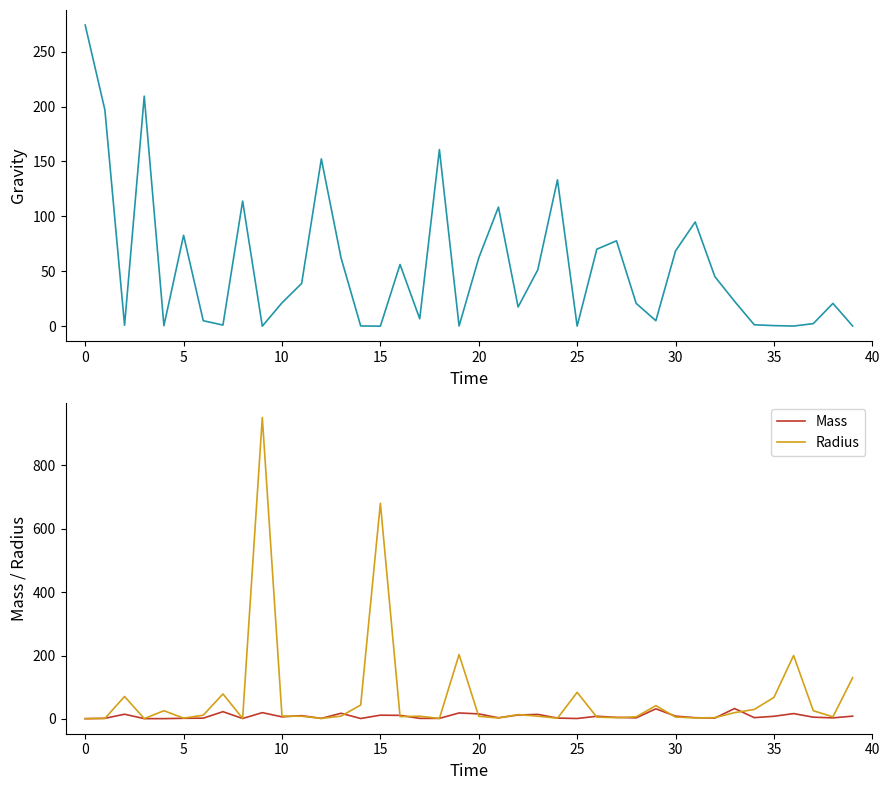

What is the highest value of the Radius series?

950.0